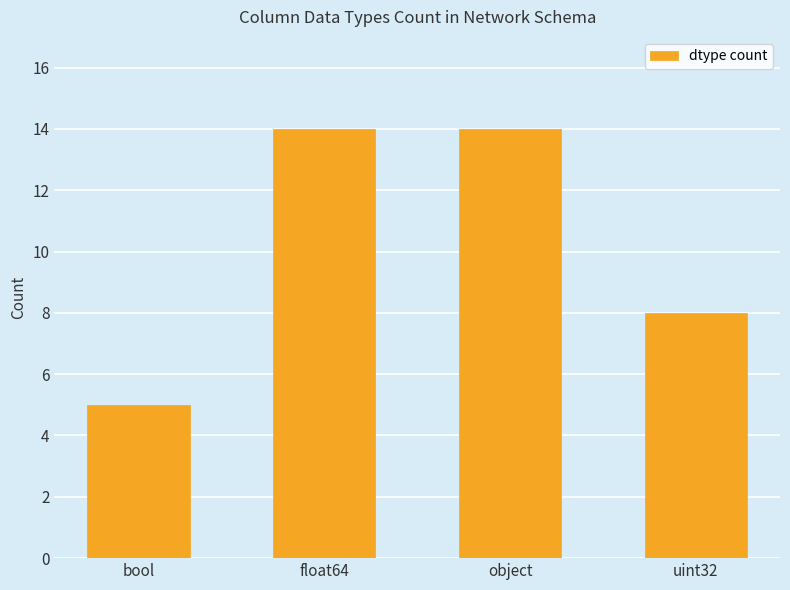

What is the minimum value shown in the chart?

5